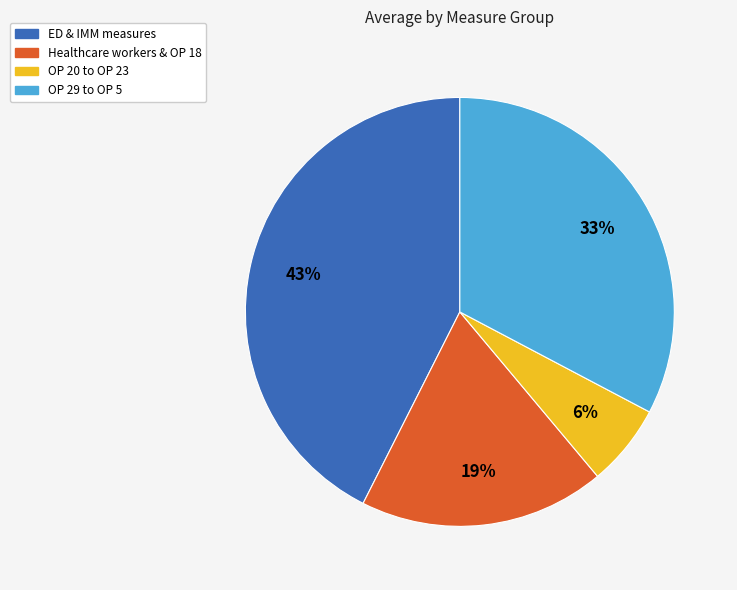

Is there a majority slice in this chart?

No